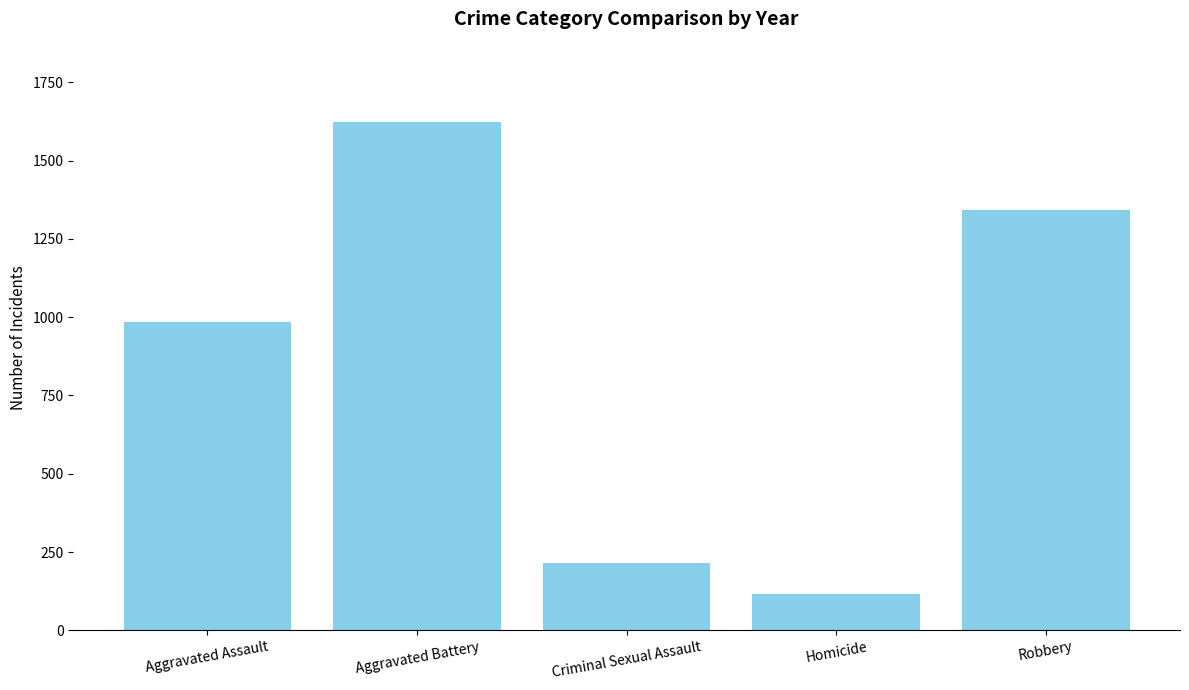

The value at Homicide is 116. True or false?

True